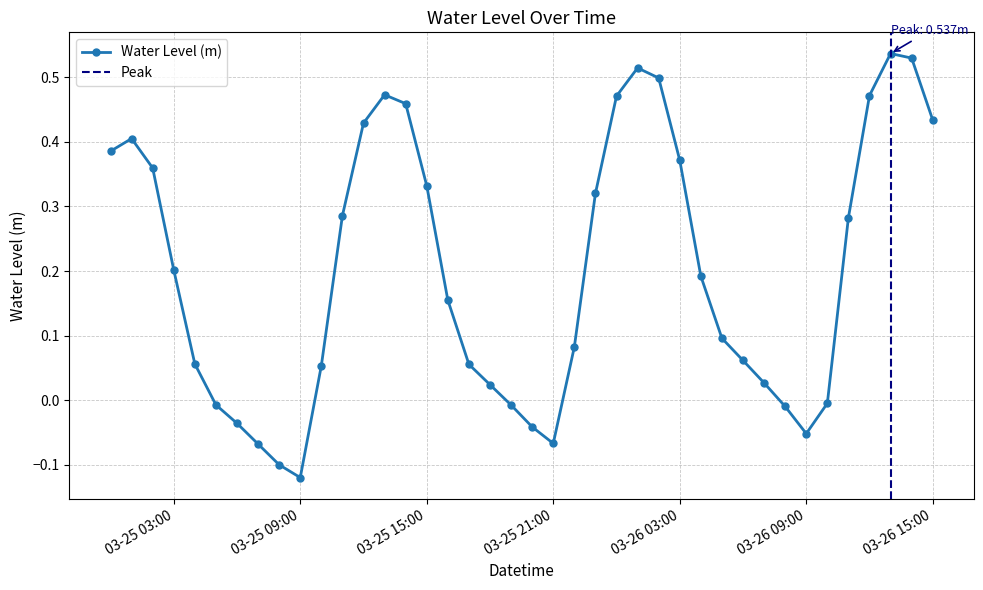

True or false: the data shows -0.0 at 2024-03-25 20:00:00.

True